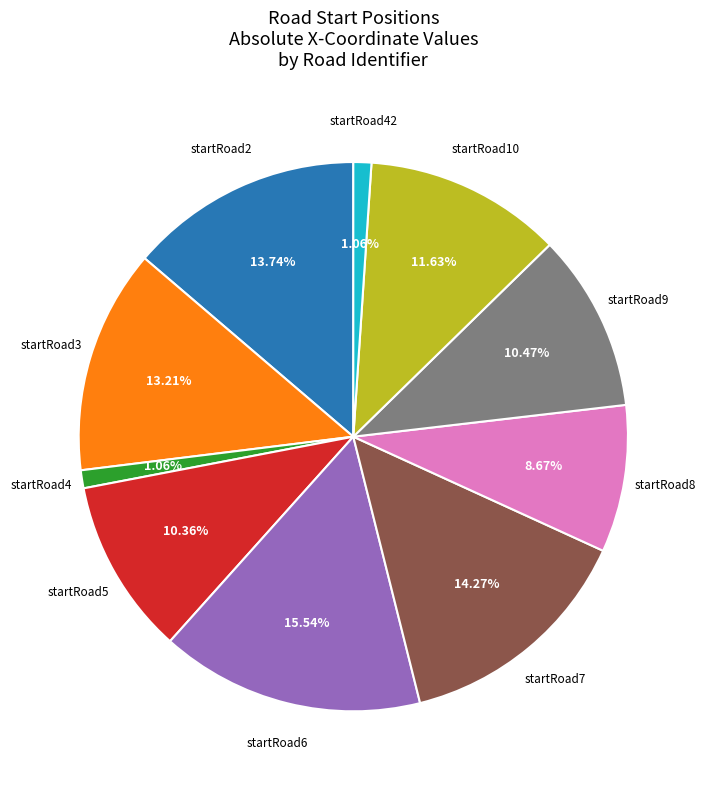

Is there any slice that represents more than half of the pie?

No